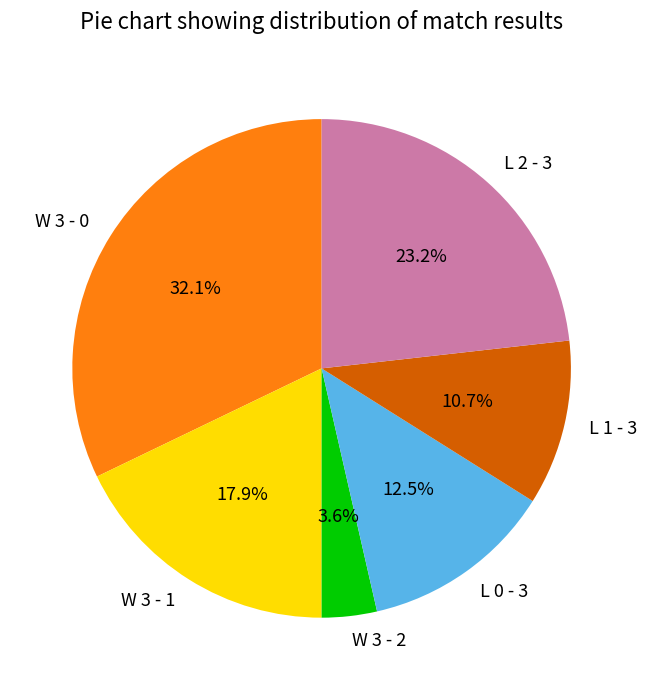

To the nearest percent, what percentage of the pie is L 2 - 3?

23%